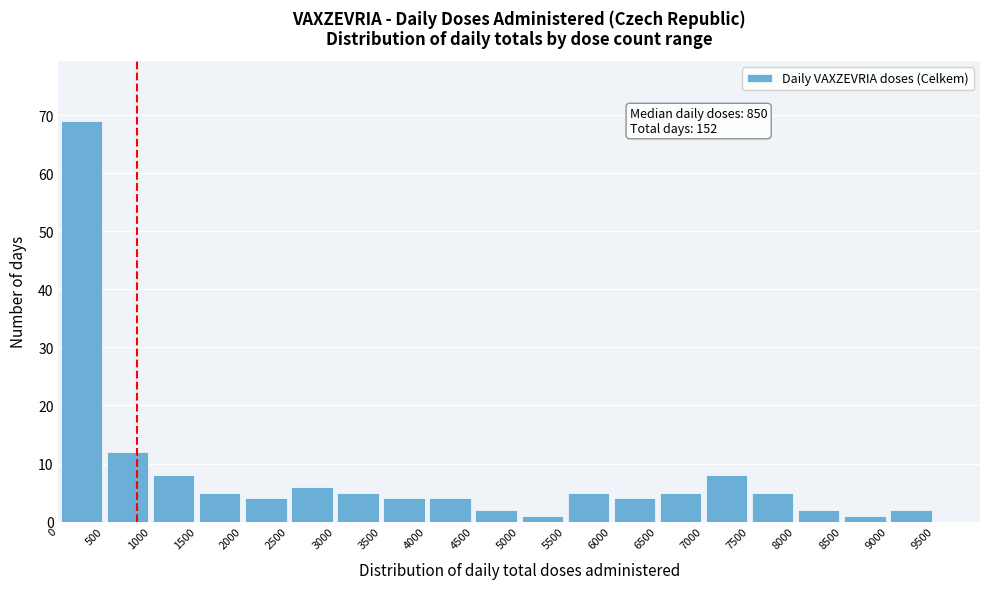

Which range on the x-axis has the tallest bar?

0 to 500